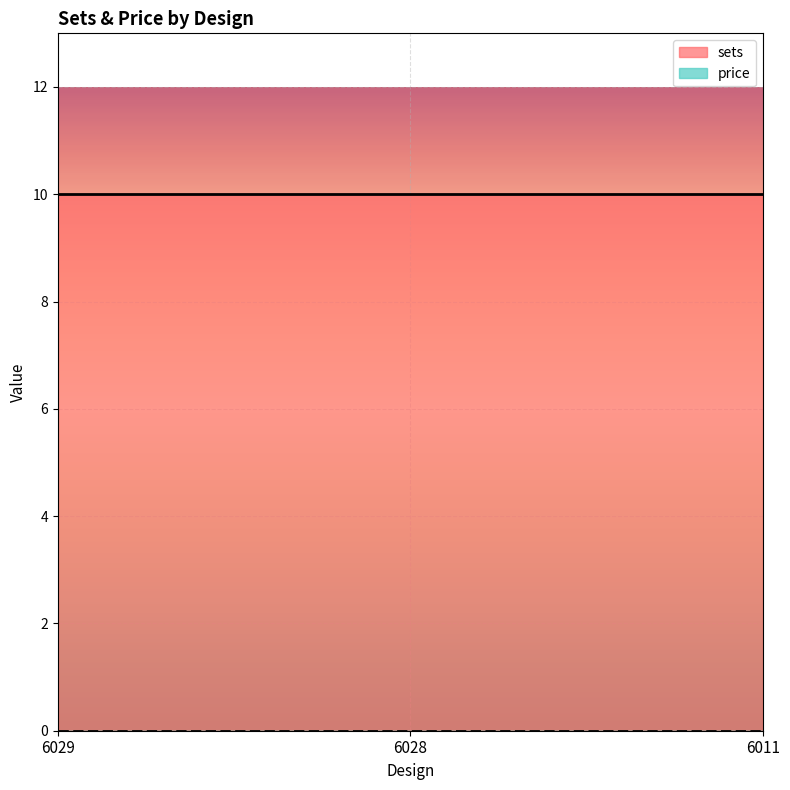

Between 6011 and 6011, which series saw the biggest shift?

sets